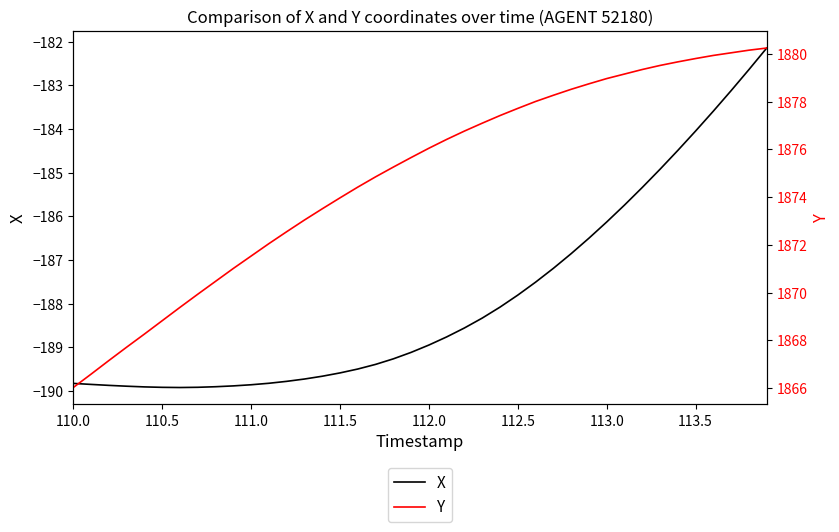

The X series shows -188.9 at 112.0. True or false?

True